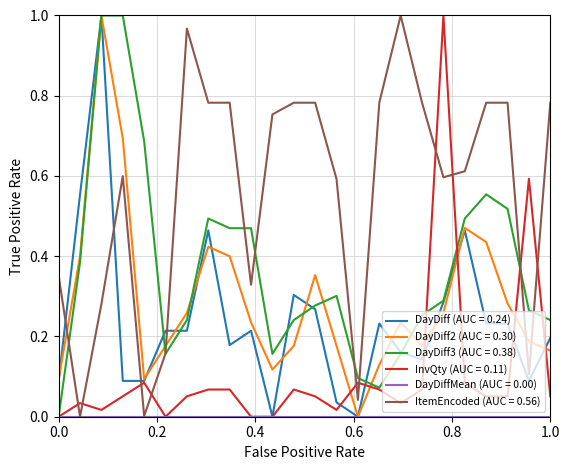

Which series has the largest total across all categories?

ItemEncoded (AUC = 0.56)